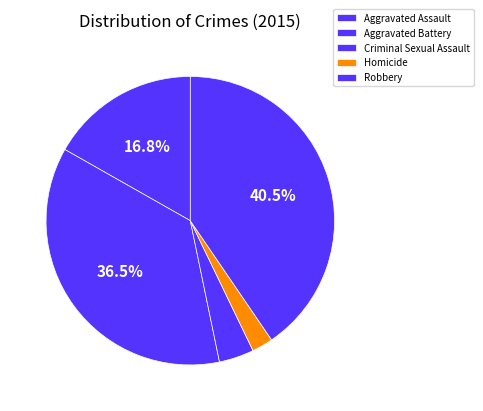

Count the number of slices in the pie.

5